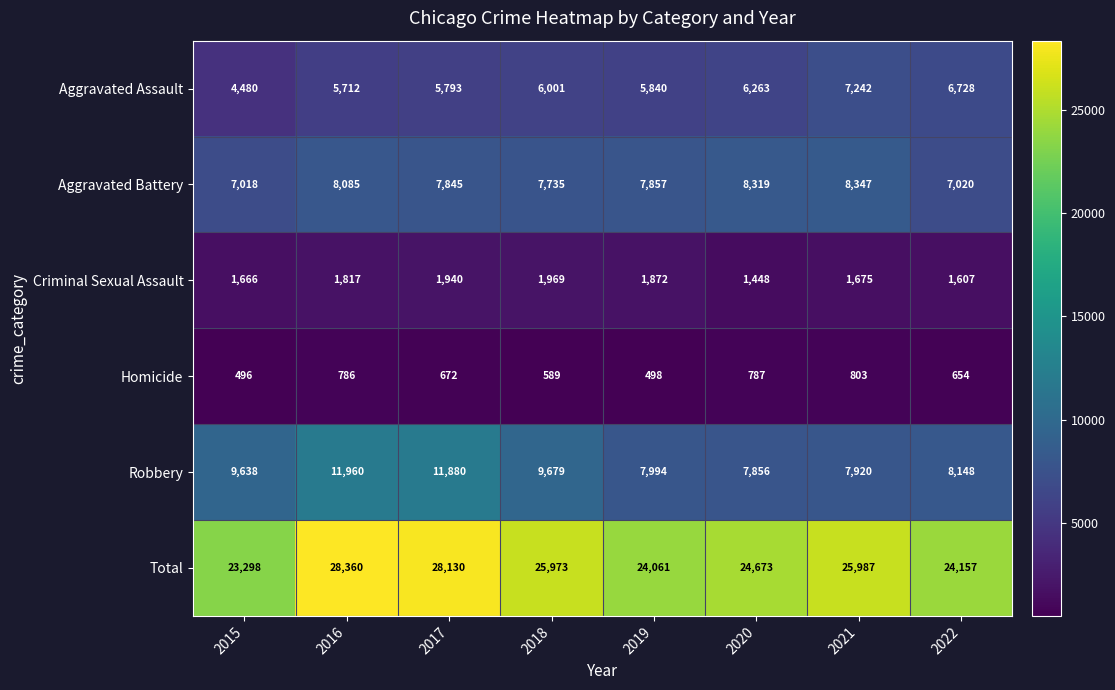

What is the sum of the Criminal Sexual Assault values at 2018 and 2016?

3786